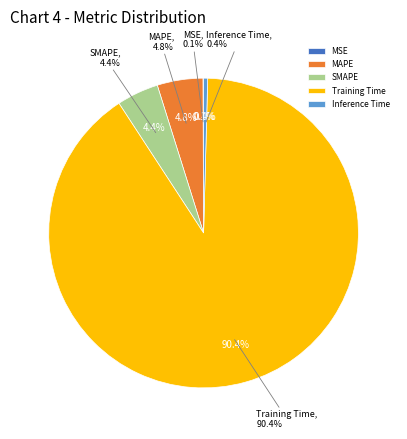

True or false: Training Time accounts for 90% of the total.

True